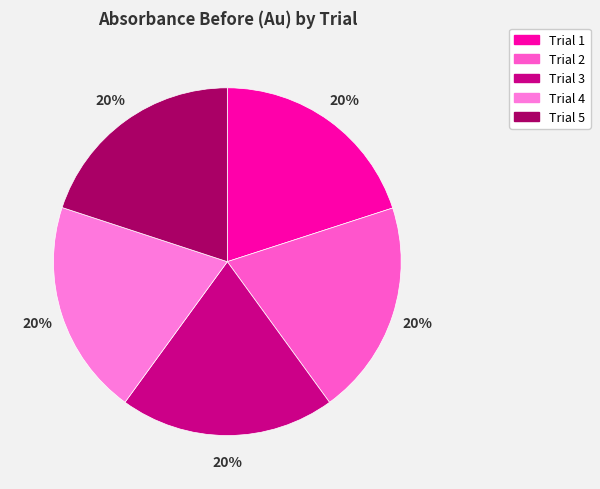

Which has a higher value, Trial 1 or Trial 4?

Trial 4